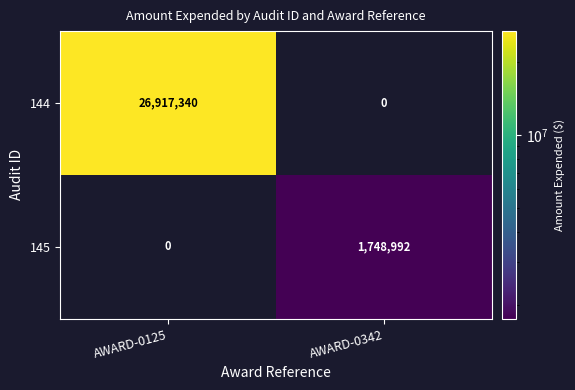

How many data points does each series have?

2